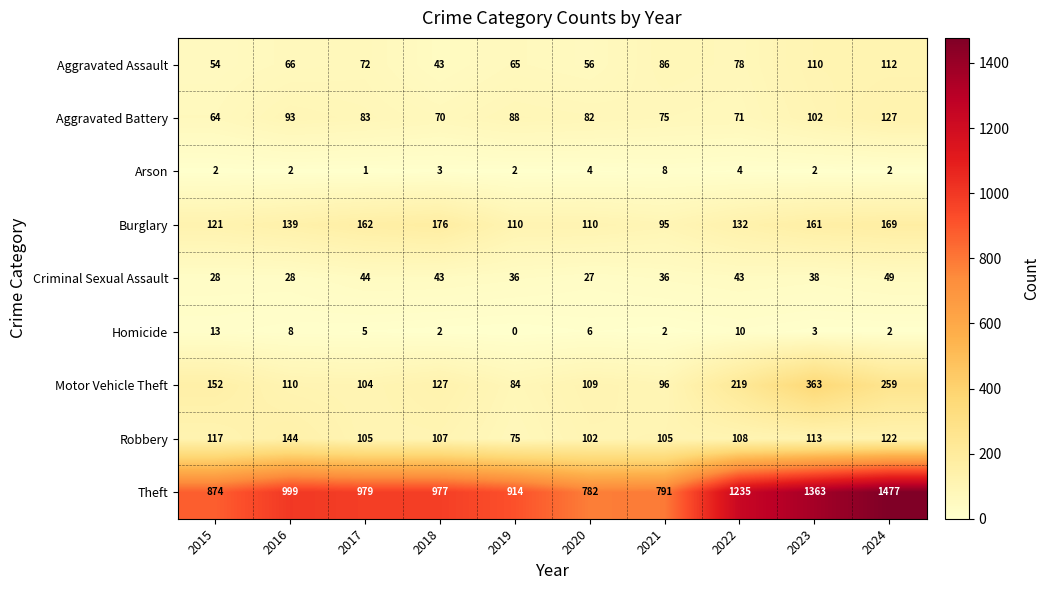

The value of Motor Vehicle Theft at 2020 is 109. True or false?

True